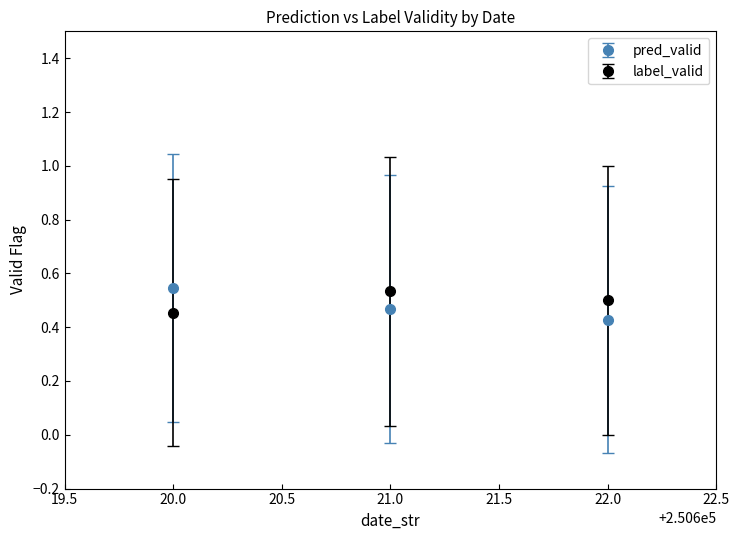

At how many categories does at least one series exceed 0?

3